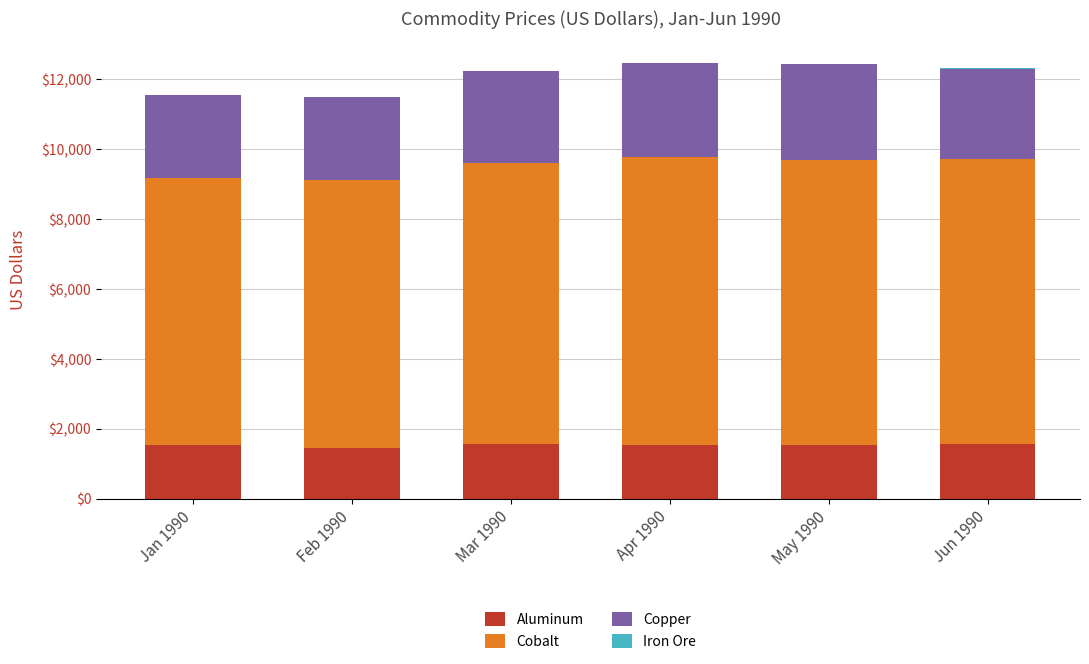

Is it true that Aluminum equals 825.0 at Feb 1990?

False